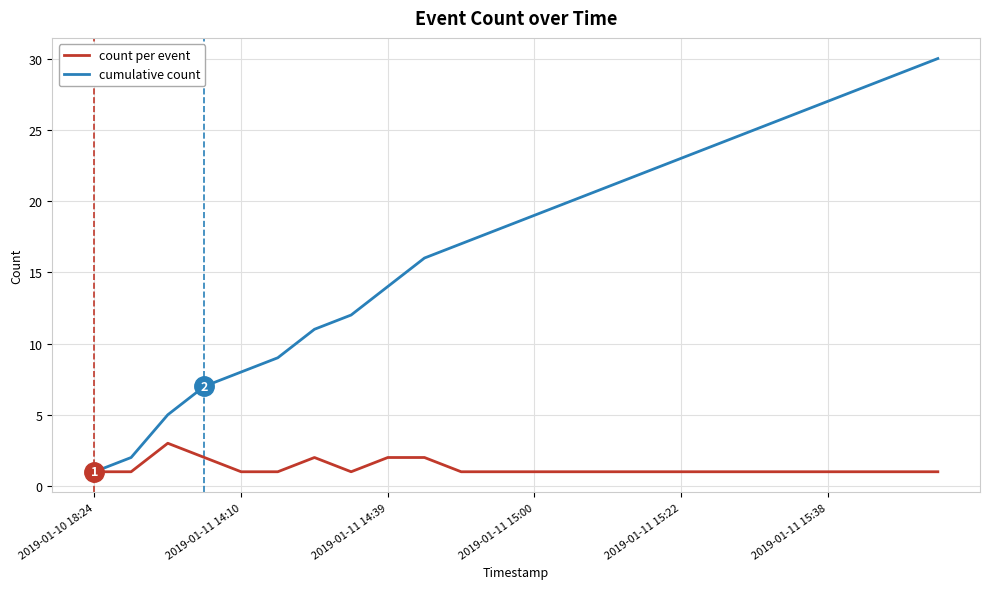

Which series has the largest total across all categories?

cumulative count